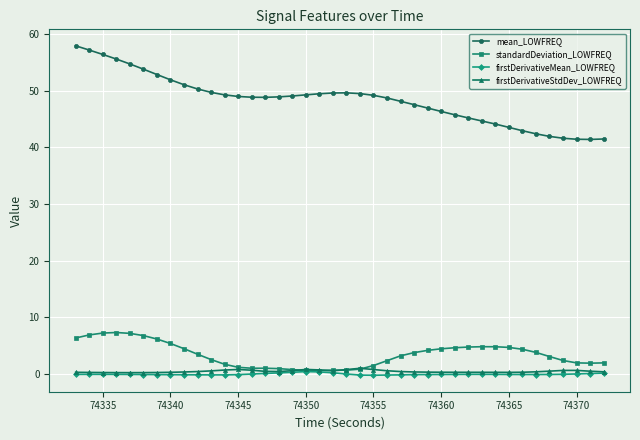

What is the maximum value shown in the chart?

57.9